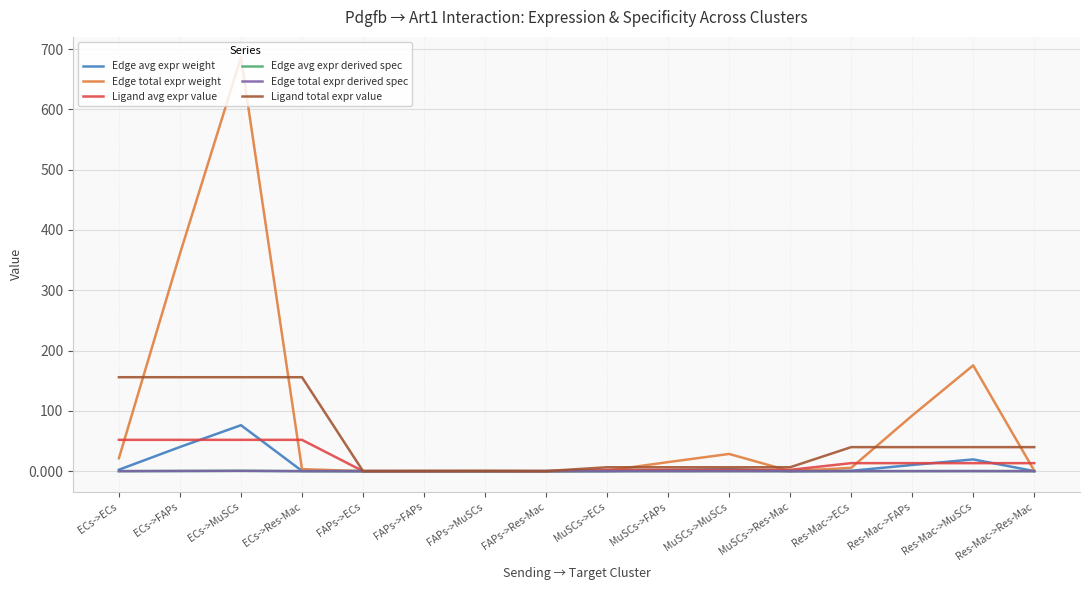

Is this an area chart (filled region under the line)?

No